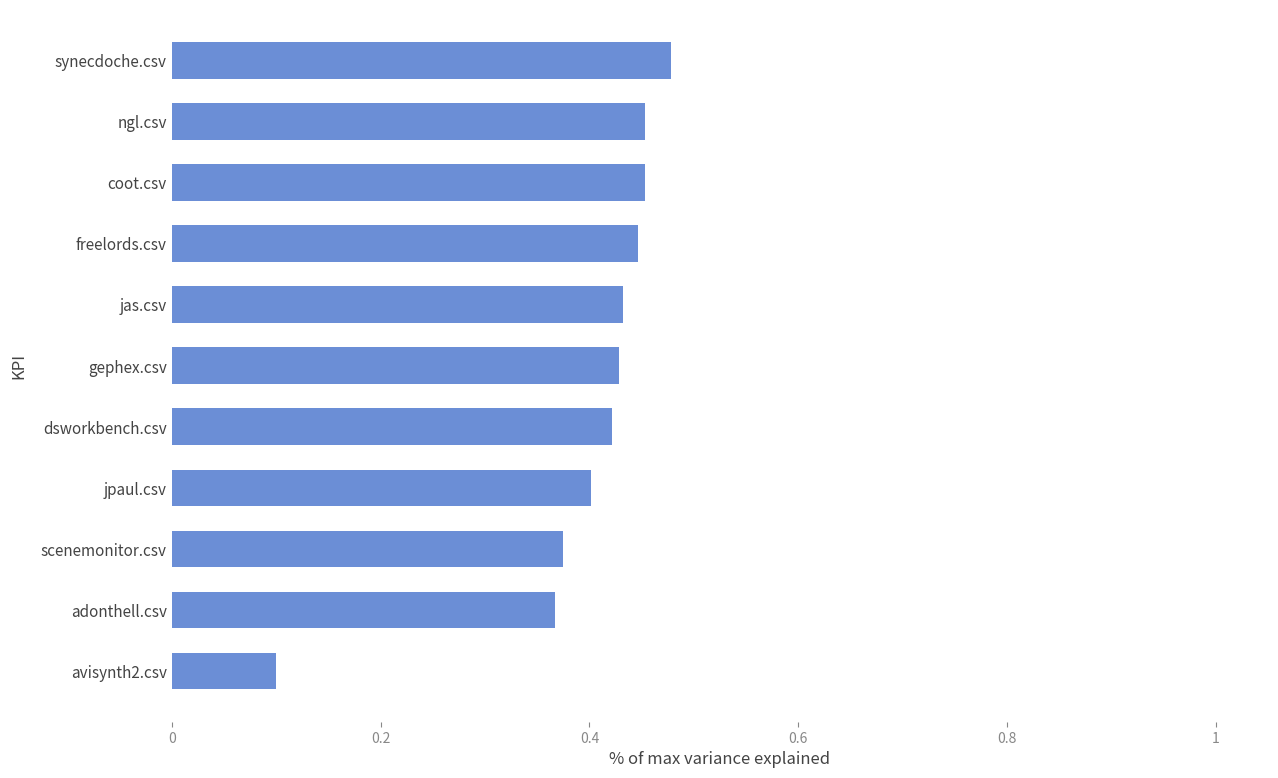

The value at jpaul.csv is 0.4. True or false?

True